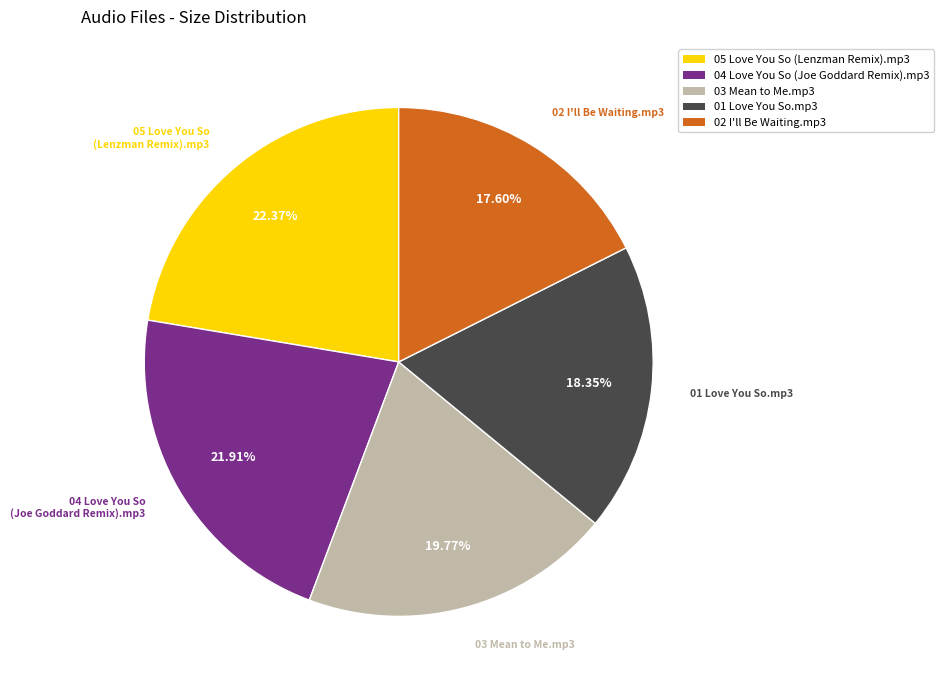

How many slices are in this pie chart?

5